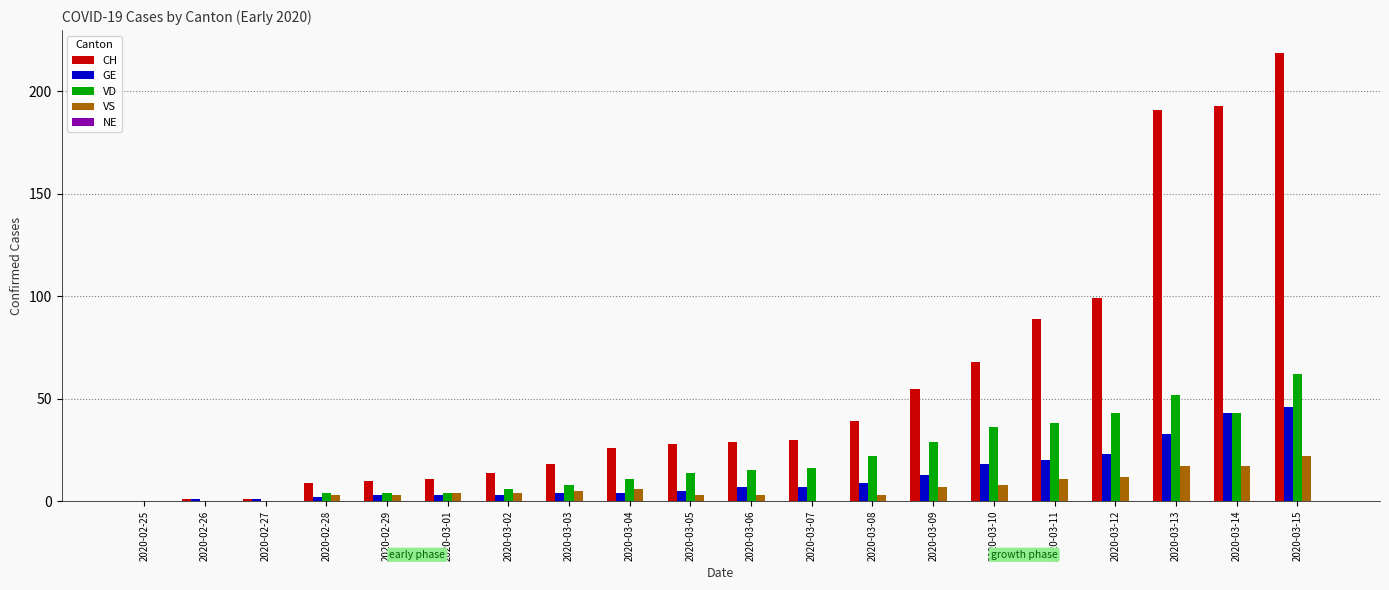

Which category has the highest value in the CH series?

2020-03-15